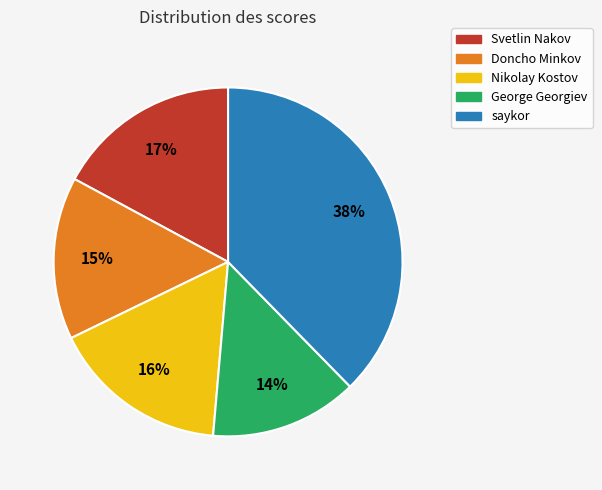

Is the sum of saykor and George Georgiev greater than half?

Yes